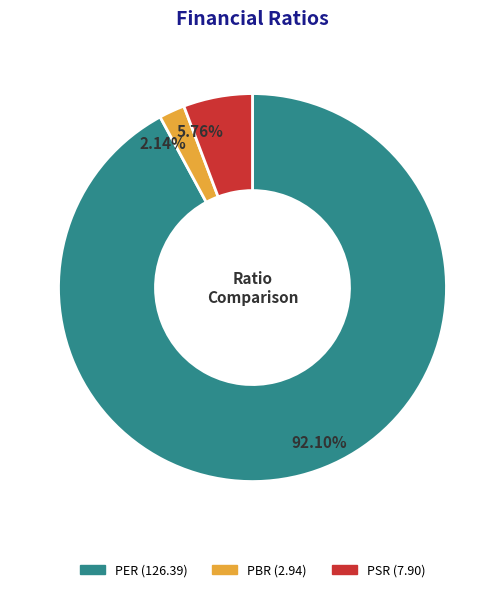

Does PER account for over 50% of the chart?

Yes